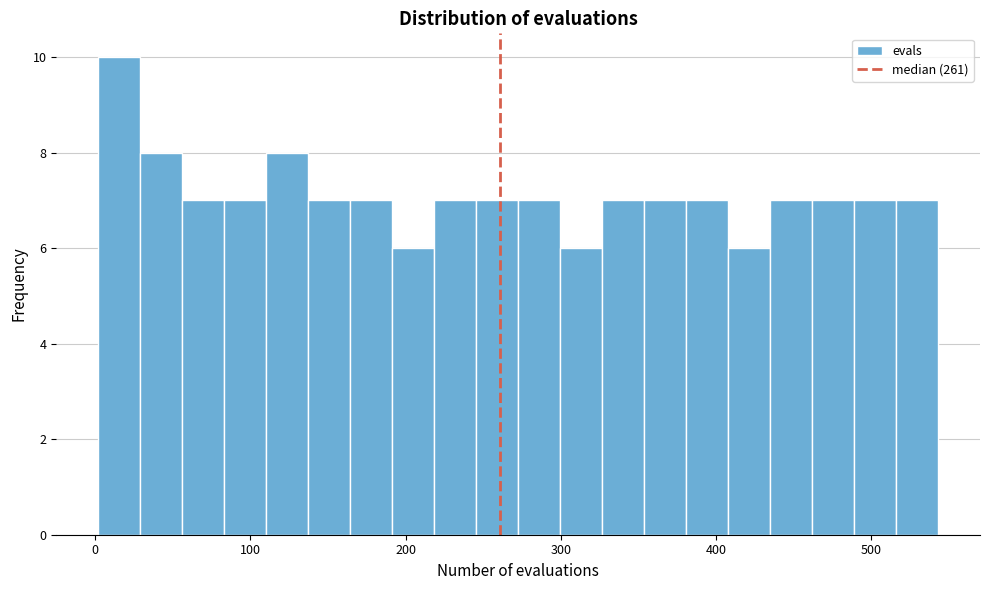

Read against the x-axis, roughly where is the centre of the tallest bar?

20